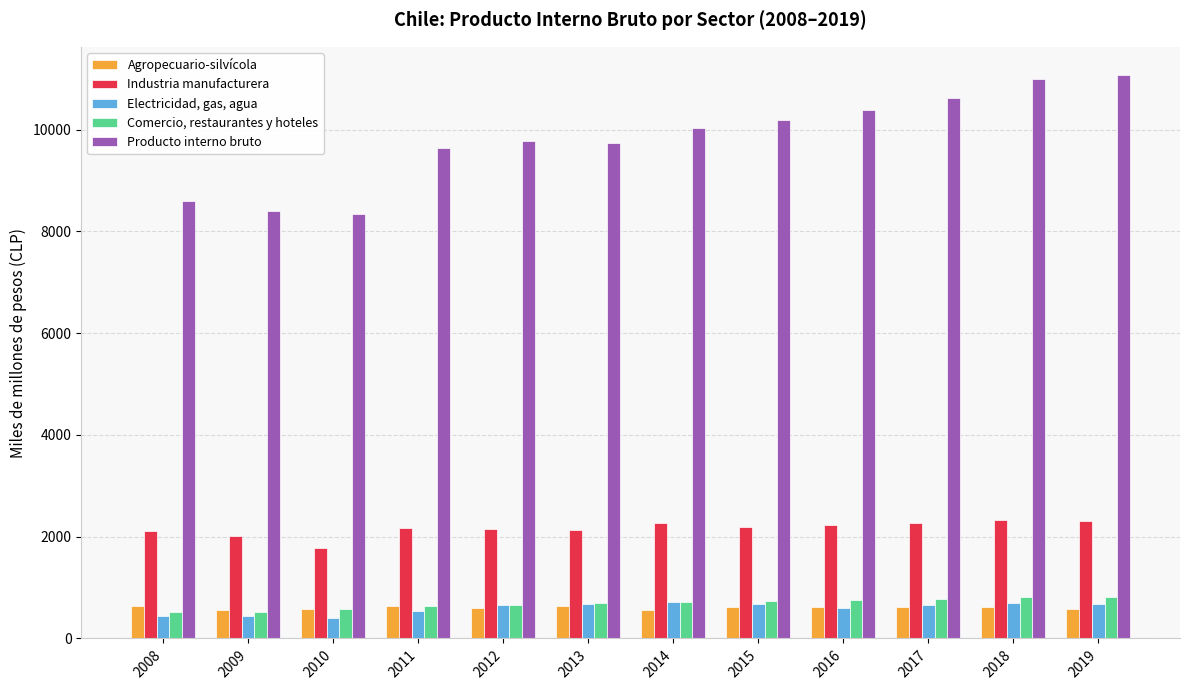

Which series has the largest total across all categories?

Producto interno bruto